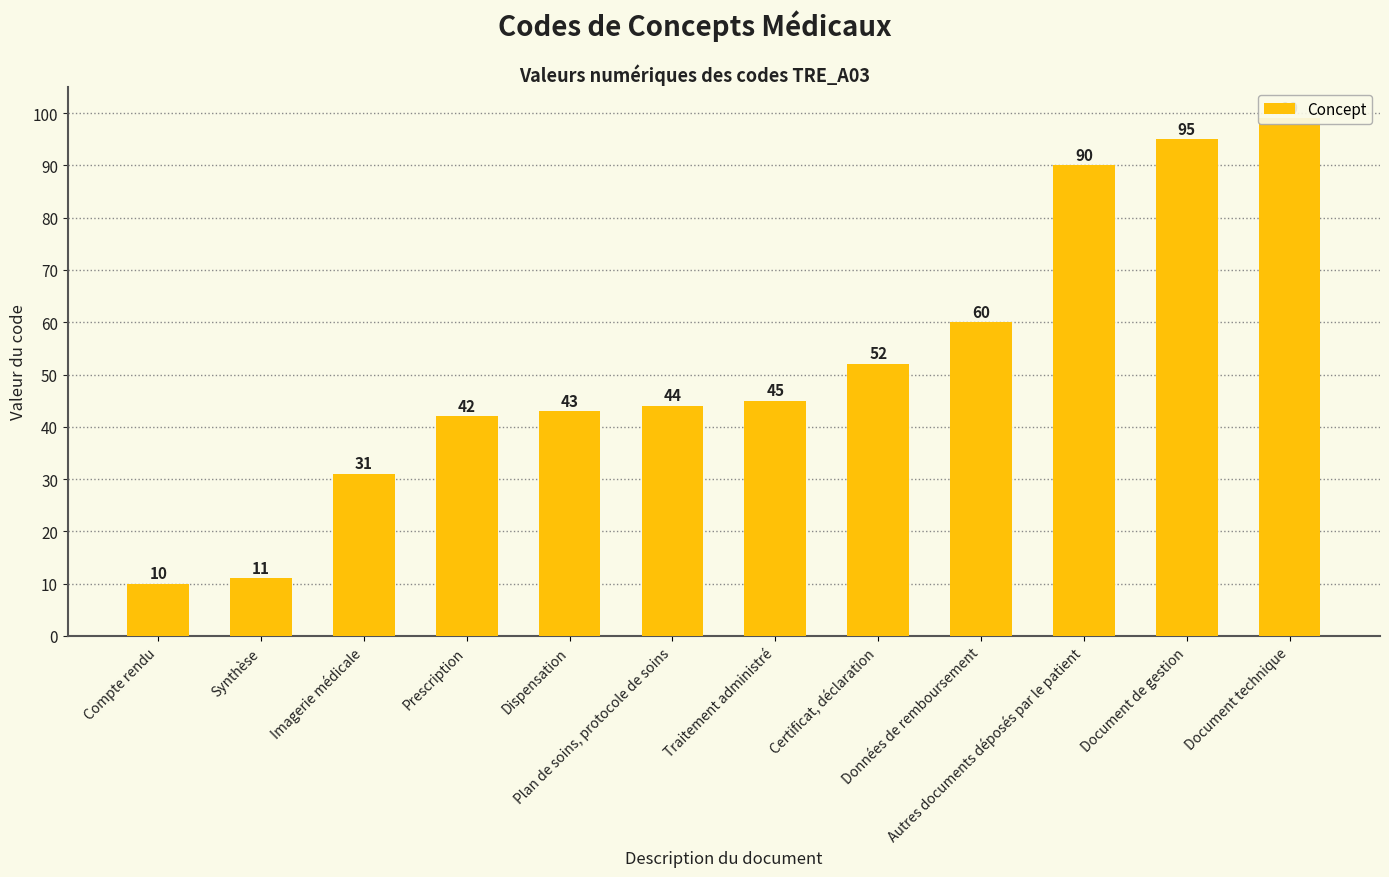

Are the bars horizontal?

No